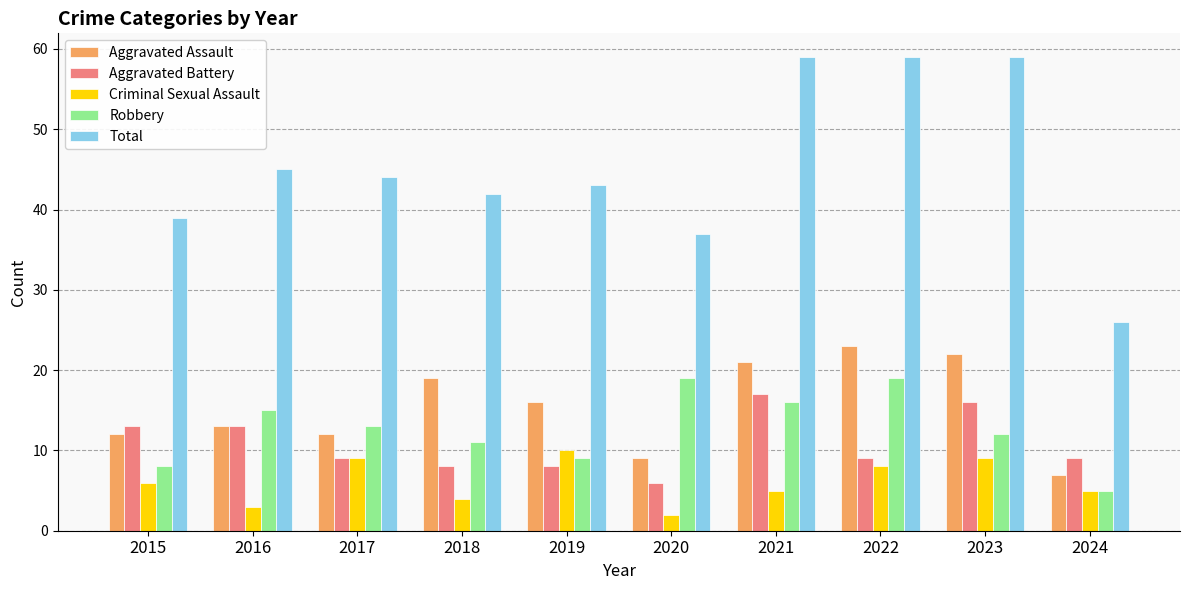

What is the difference between the highest and lowest values at 2024?

21